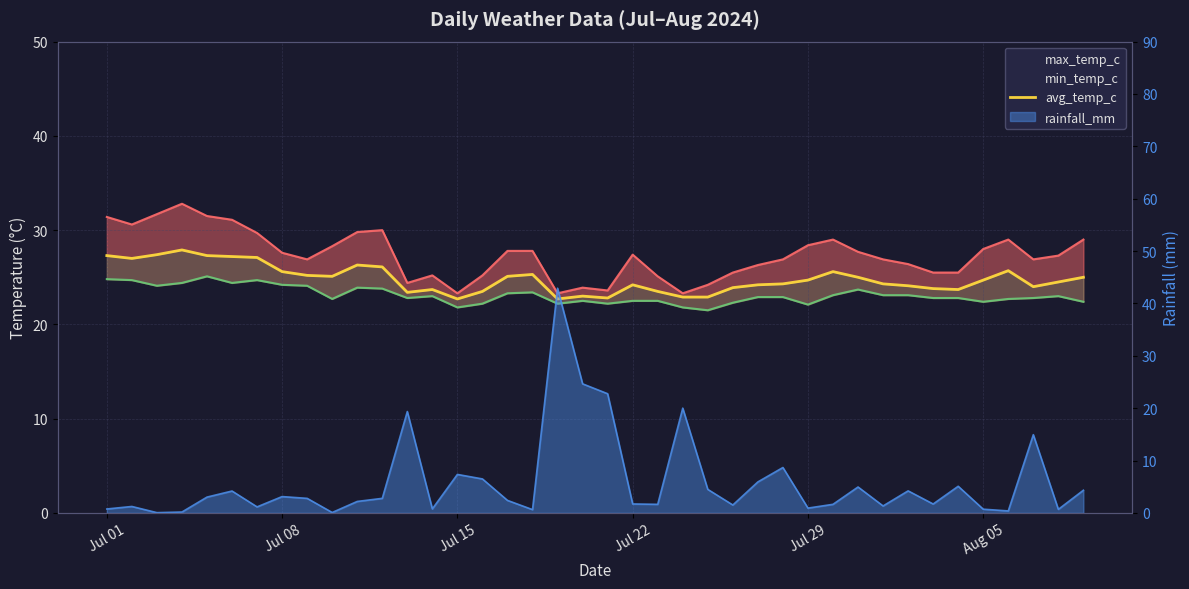

What is the difference between the highest and lowest values at 31?

25.6